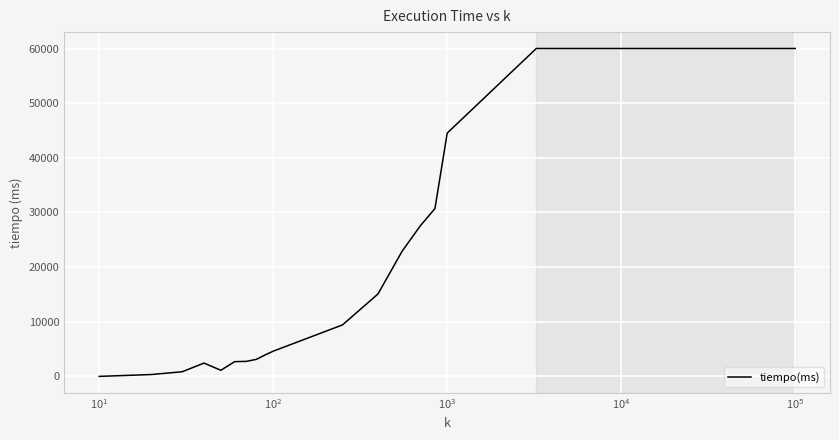

What is the greatest value displayed?

60000